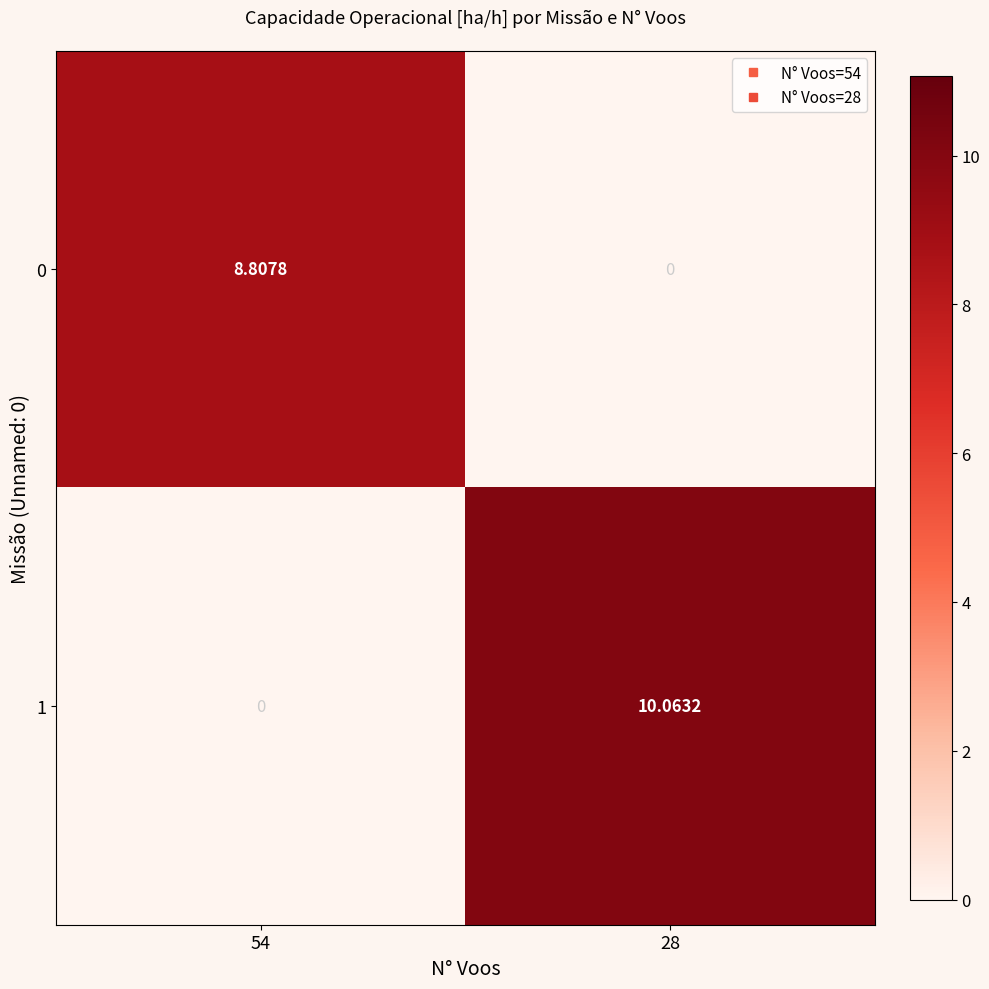

How many data points does each series have?

2